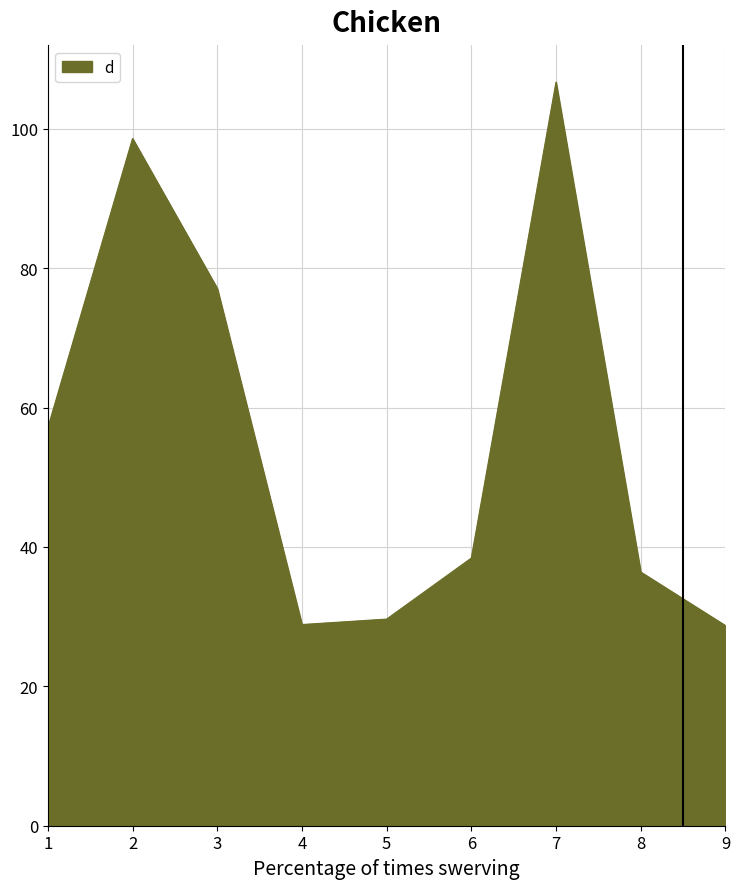

How many interior local peaks (higher than both neighbors) does the data have?

2